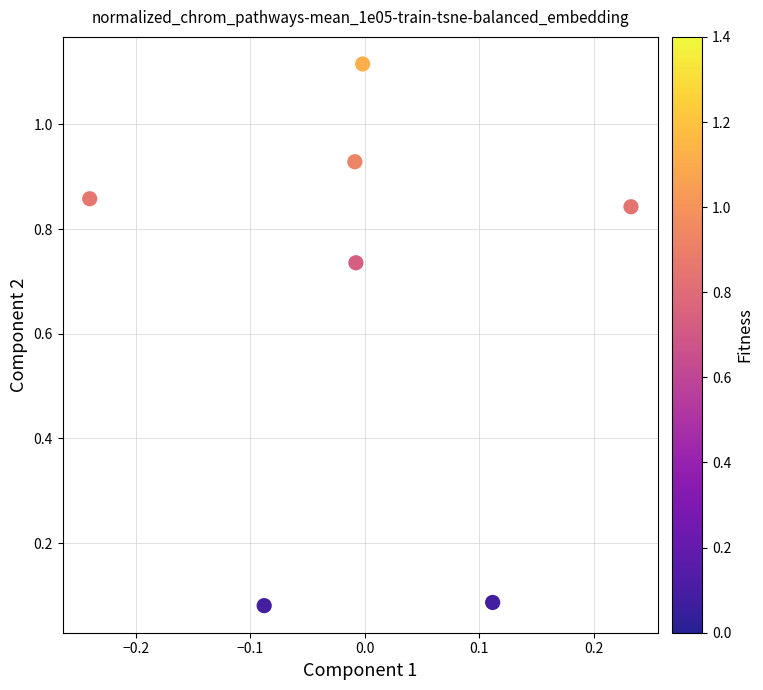

What is the range of X values (max minus min)?

0.5